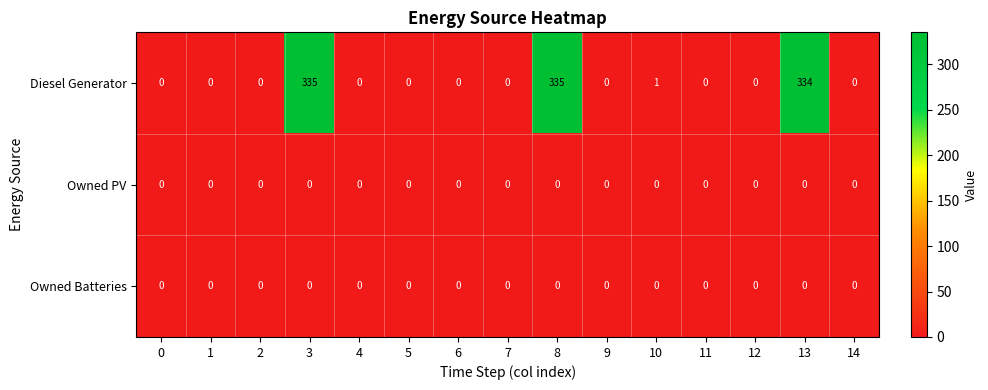

What is the spread (max minus min) of values at 3?

335